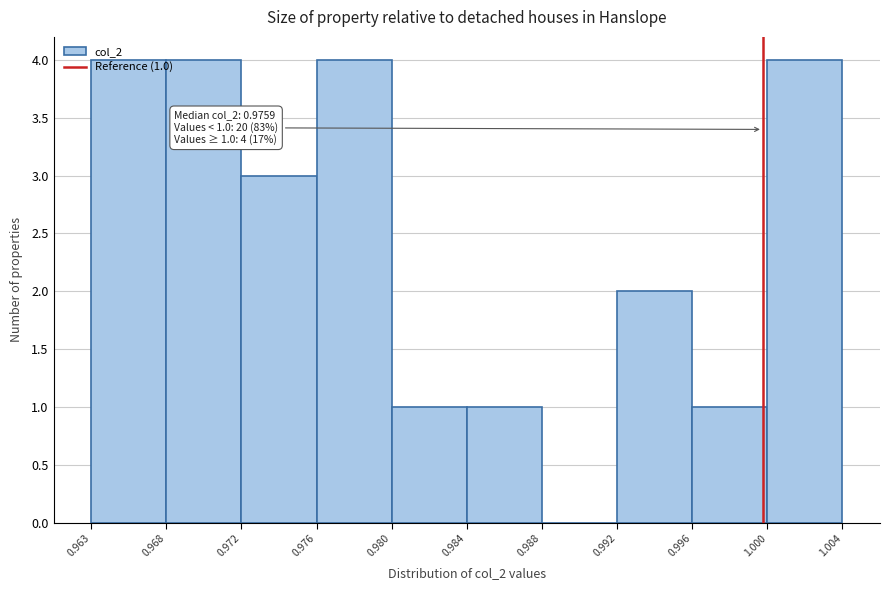

What is the ratio of the value at 0.972 to the value at 0.980?

3.0